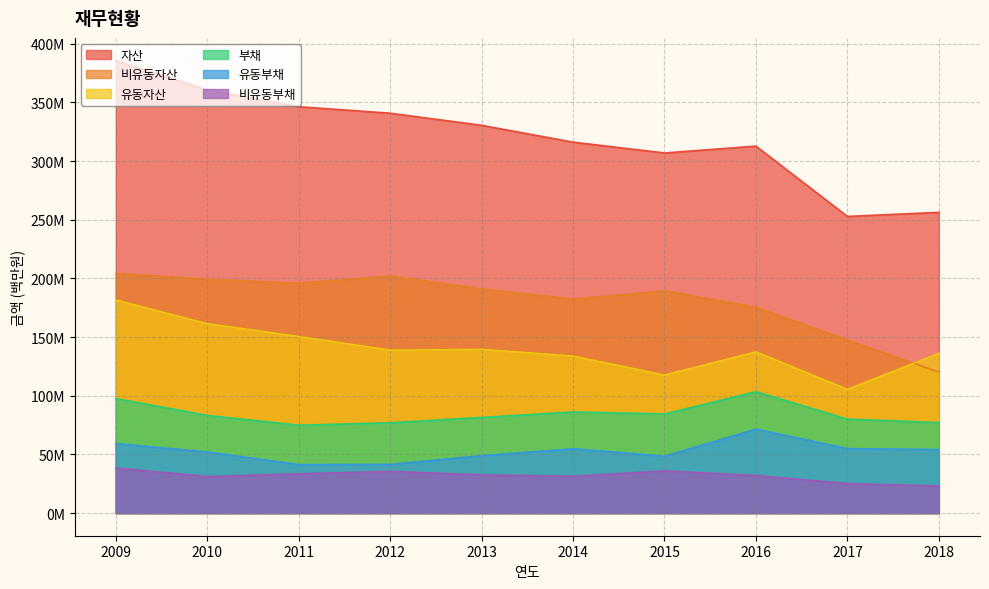

Read the 비유동자산 value at 2014.

182.3